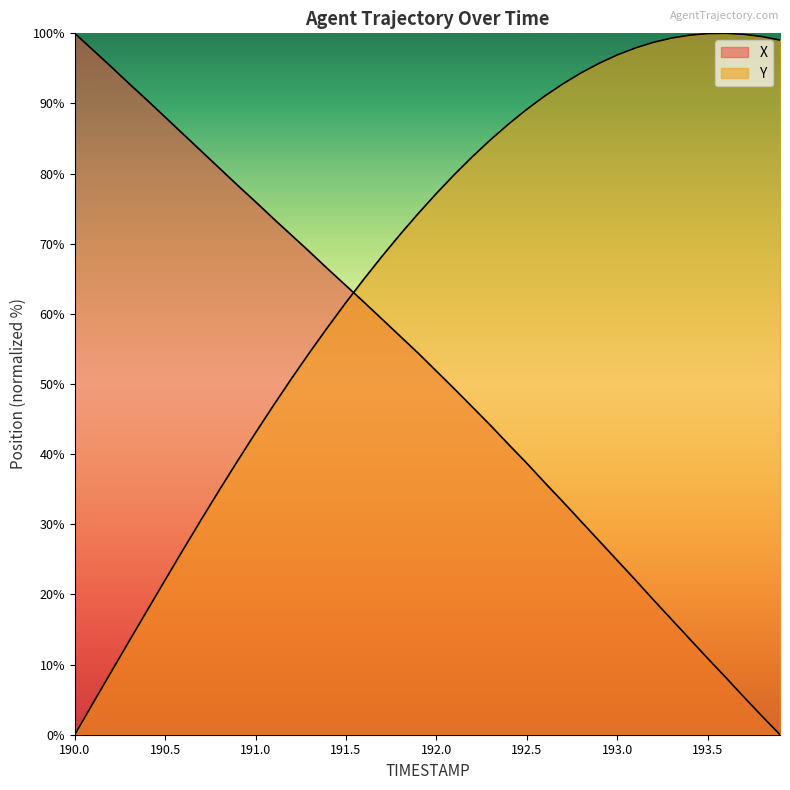

The Y series shows 23.5 at 191.1. True or false?

False